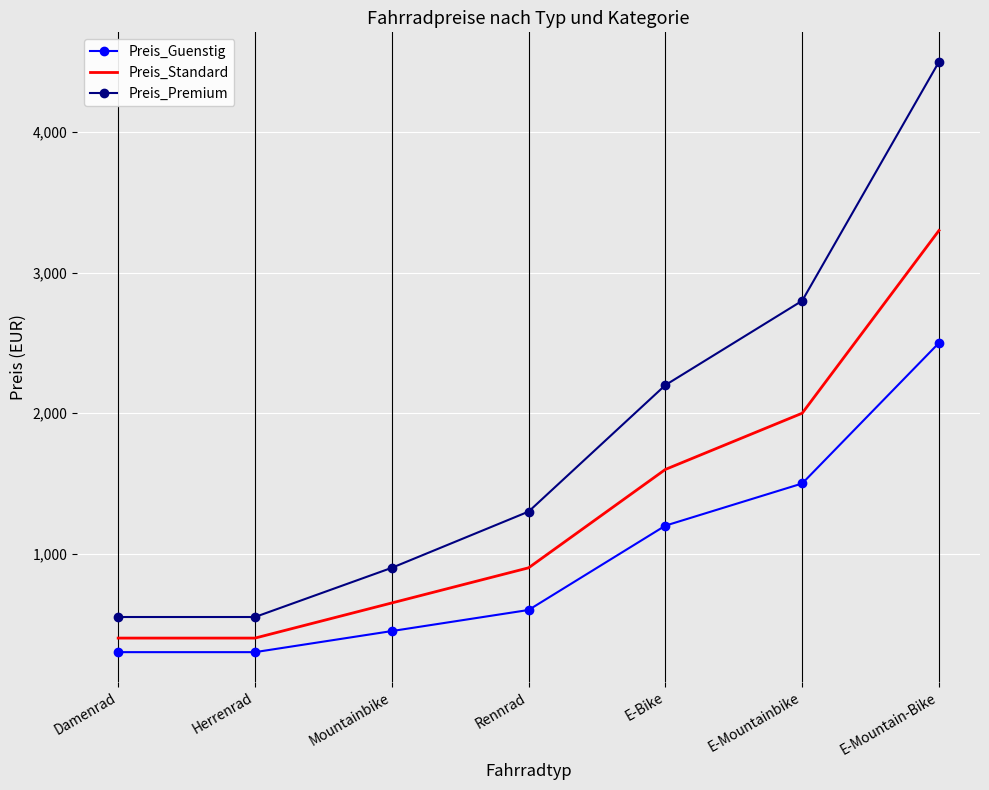

What is the lowest value of the Preis_Standard series?

400.0